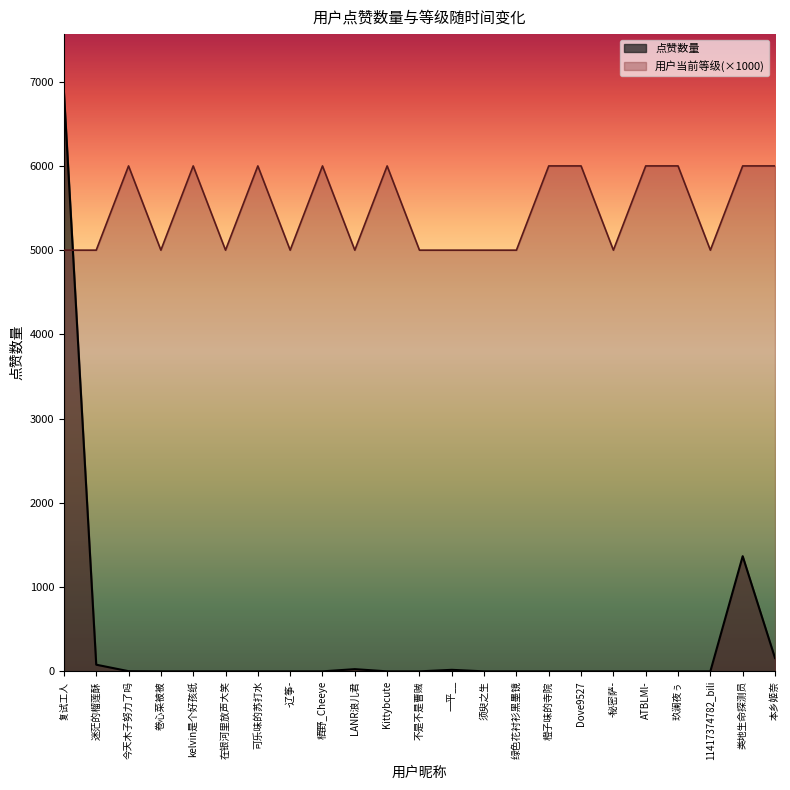

Rank the series by their maximum value, from lowest to highest.

用户当前等级(×1000), 点赞数量